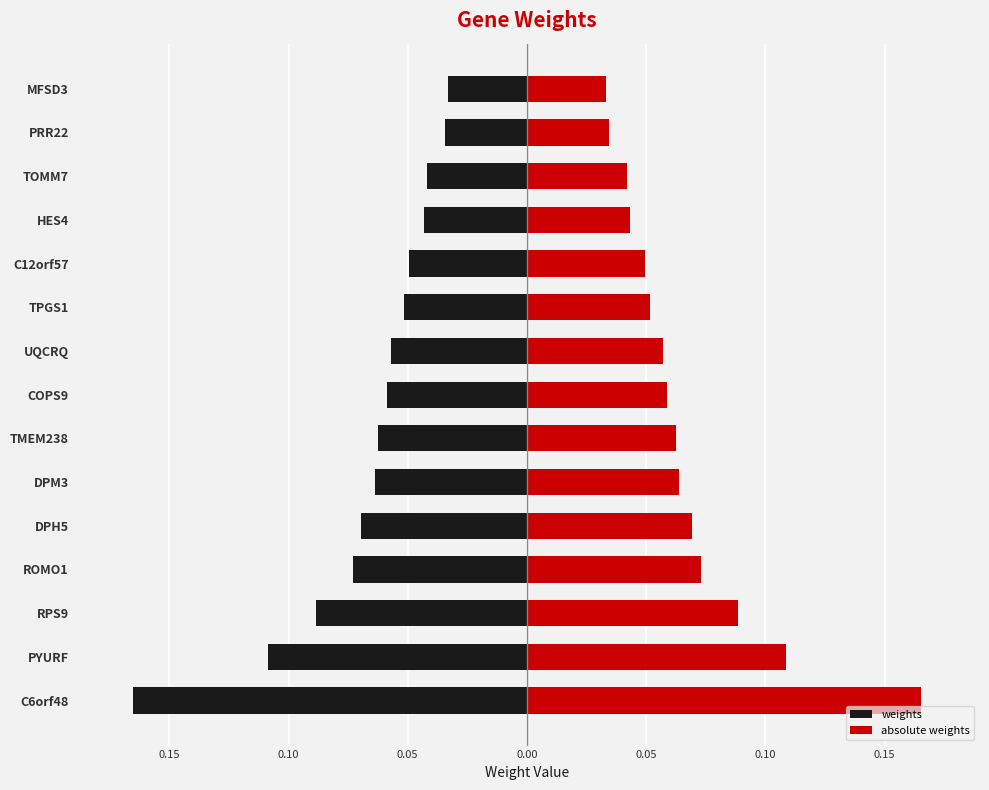

Which series changed the most between PYURF and DPM3?

weights